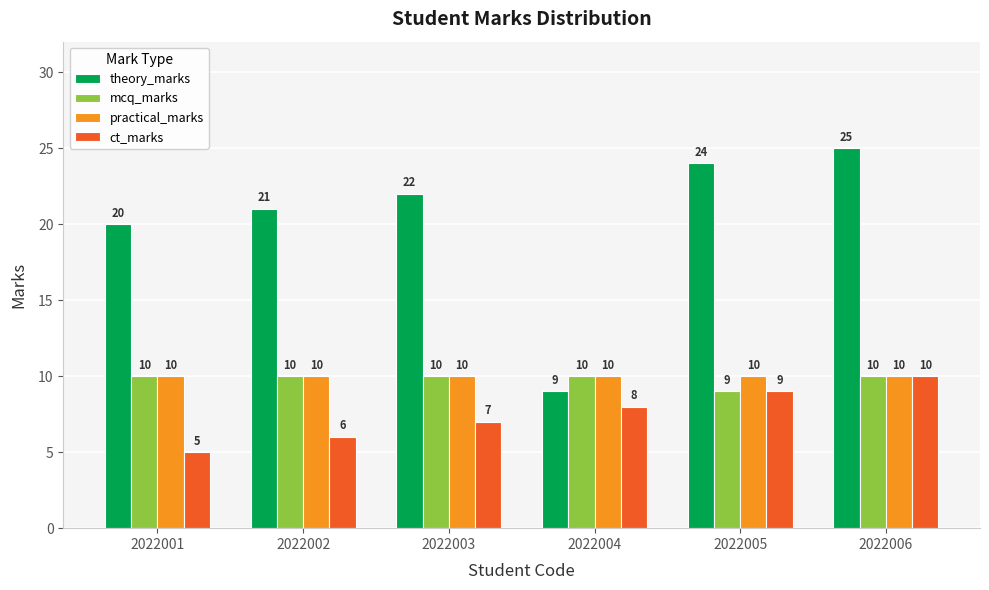

True or false: theory_marks has a value of 15 at 2022004.

False